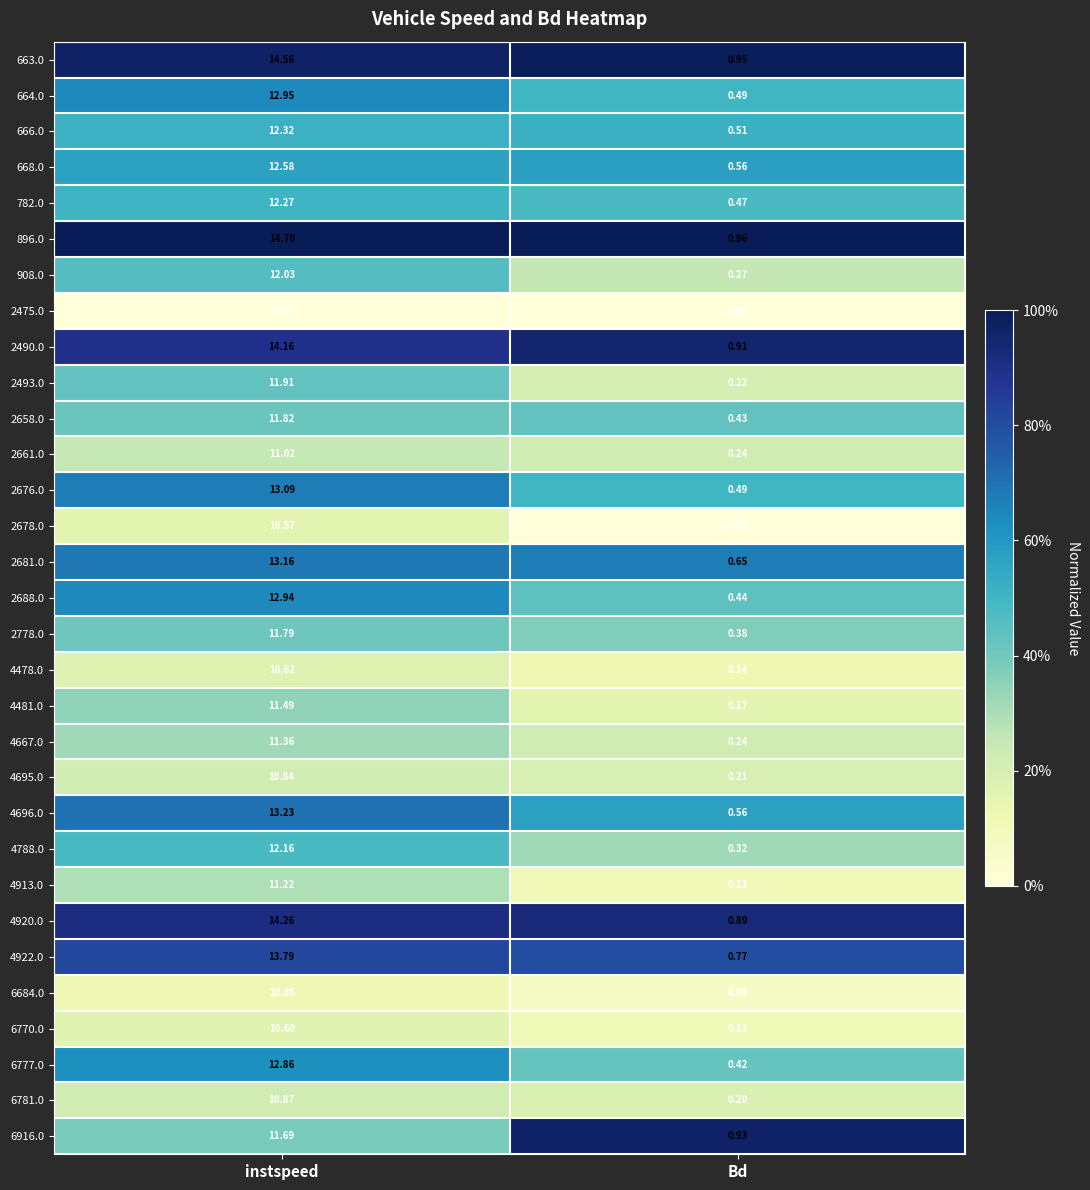

Is the value of 4696.0 at instspeed greater than the value of 2661.0 at instspeed?

Yes